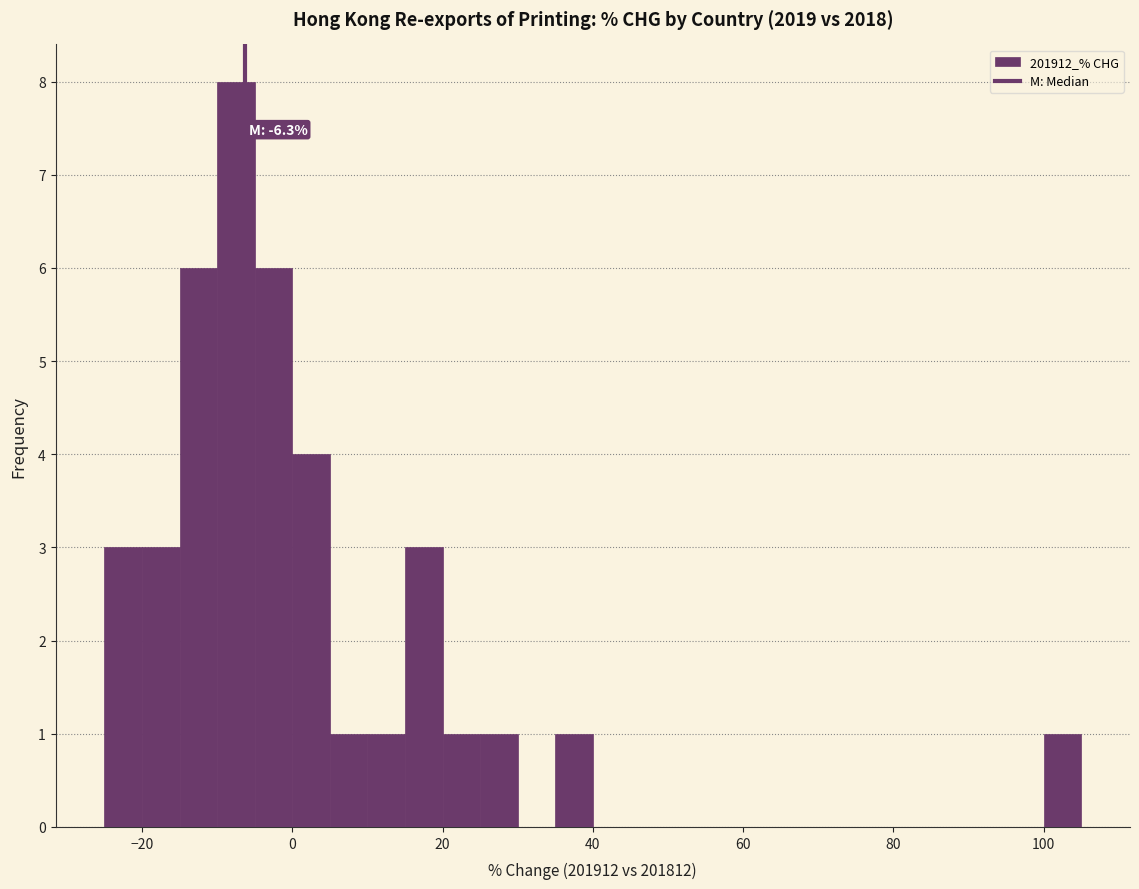

Around what value on the x-axis is the tallest bar? Give the approximate position of its centre, as read against the axis.

-8